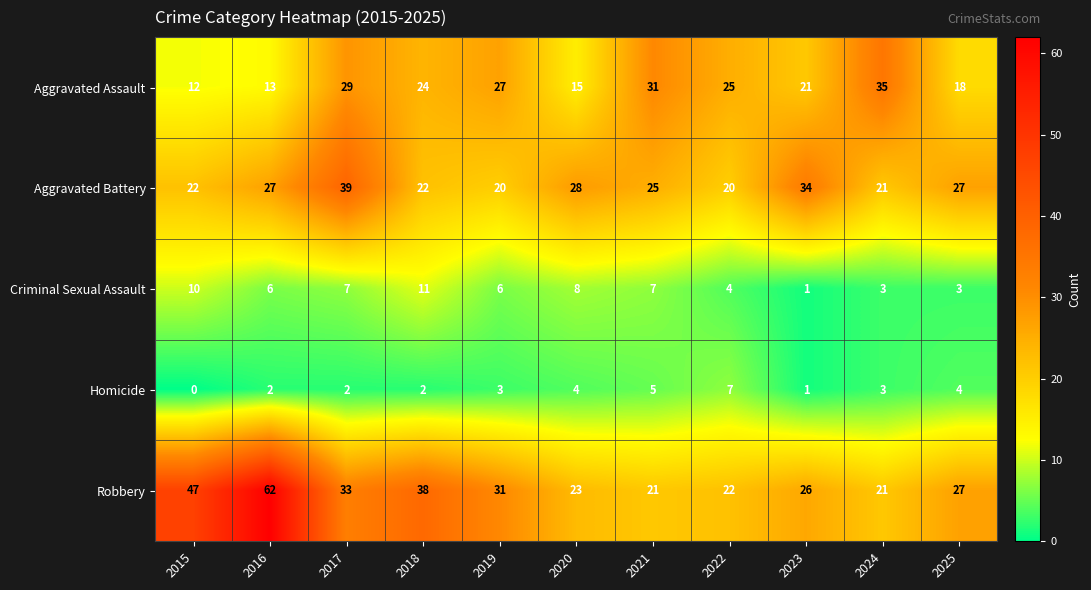

Is the value of Criminal Sexual Assault at 2017 greater than the value of Robbery at 2020?

No